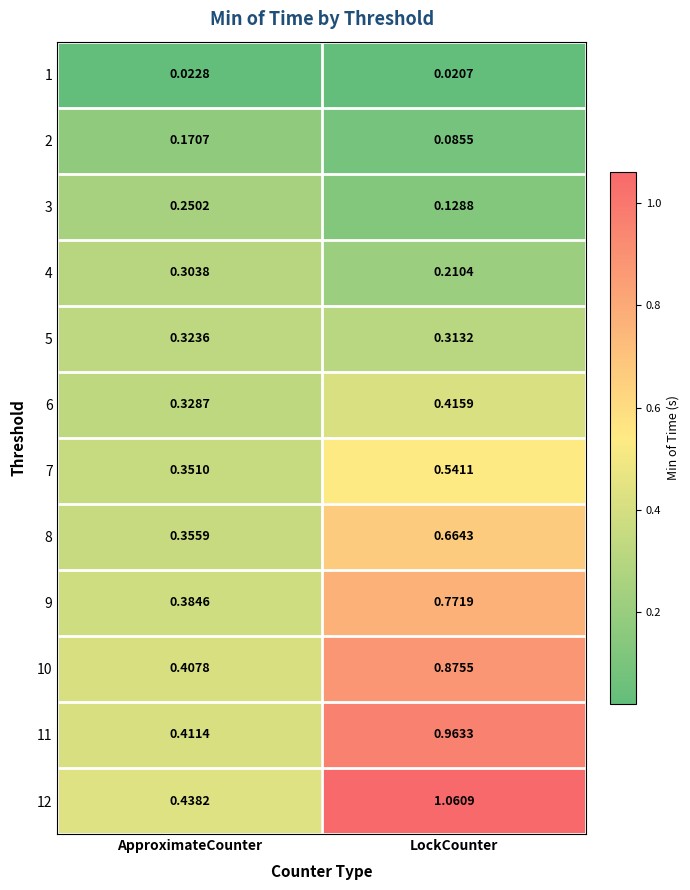

Where is 2 nearest to the value 0?

LockCounter